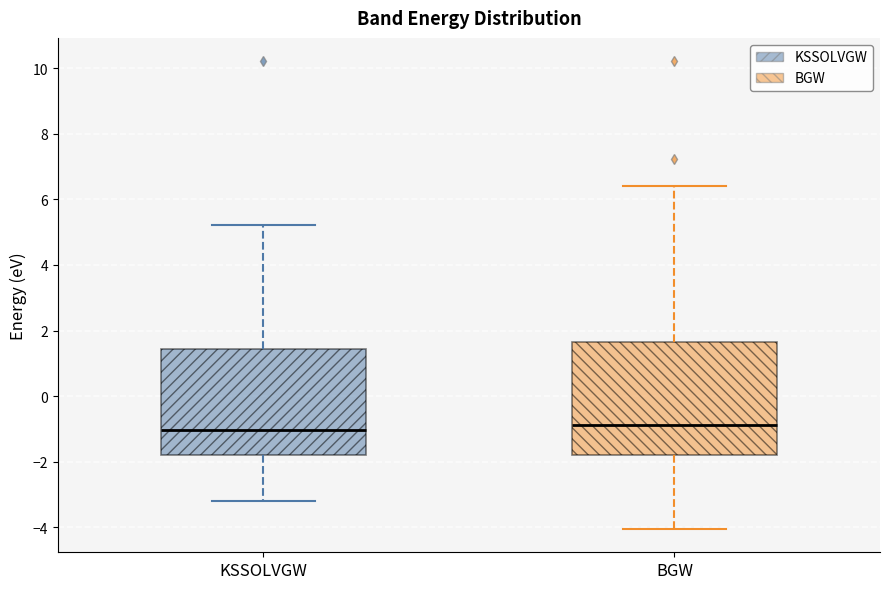

Reading left to right, read every box against the y-axis: the position of its median line, the range the box covers, and the ends of its whiskers. The values are not printed on the chart, so give them approximately, as read against the axis.

KSSOLVGW: median -1.0, box -1.8 to 1.4, whiskers -3.2 to 5.2
BGW: median -0.8, box -1.8 to 1.6, whiskers -4.0 to 6.4